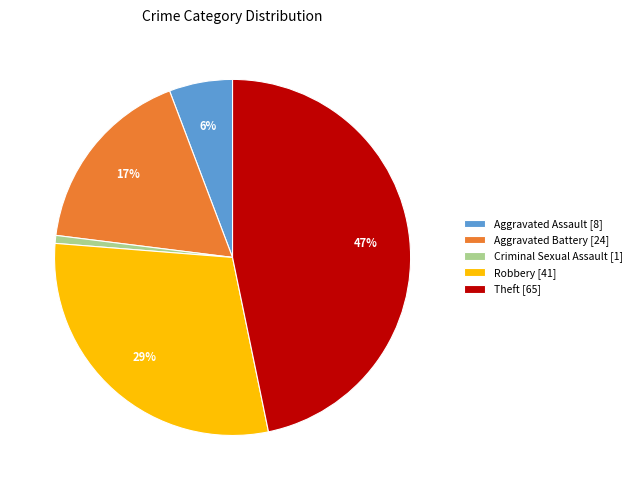

Count the number of slices in the pie.

5